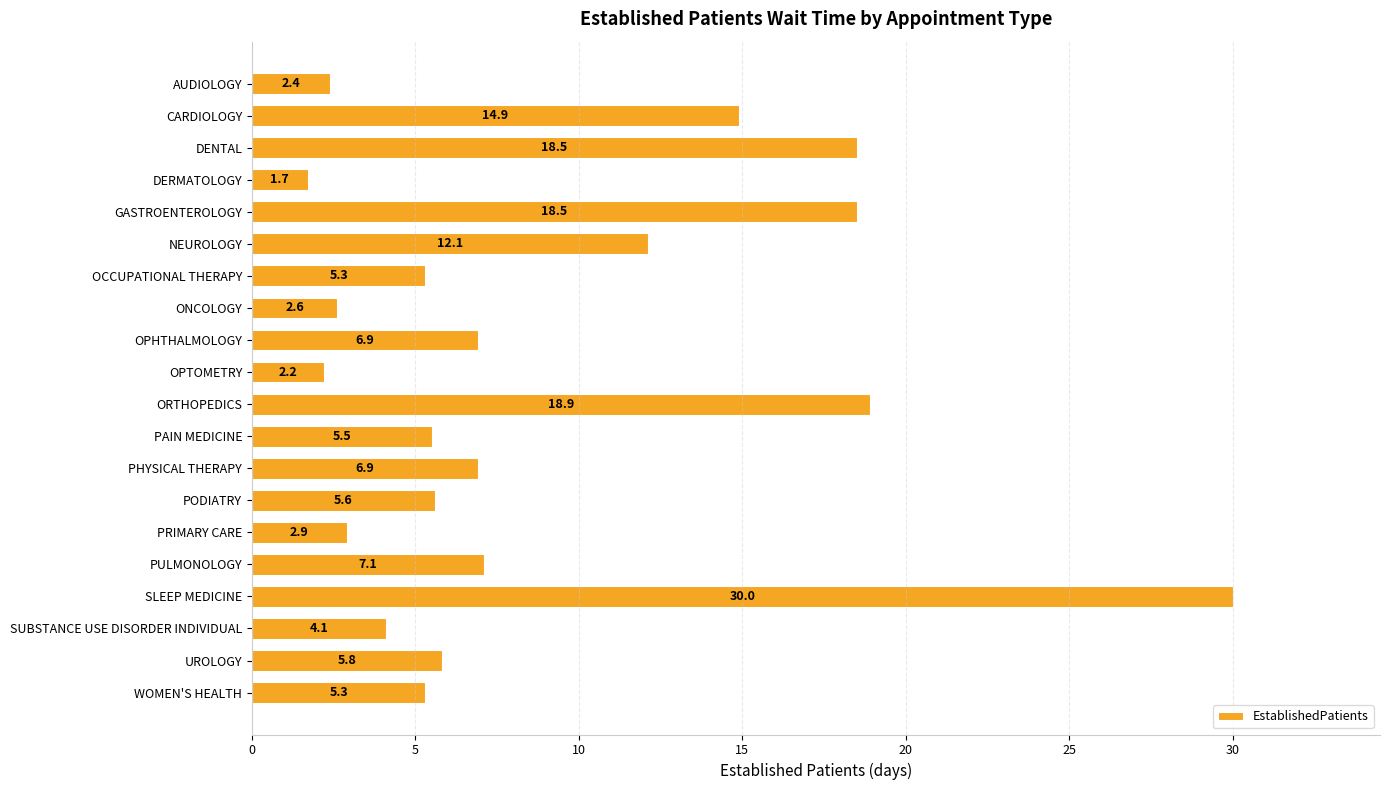

What is the sum of the values at ORTHOPEDICS and PRIMARY CARE?

21.8